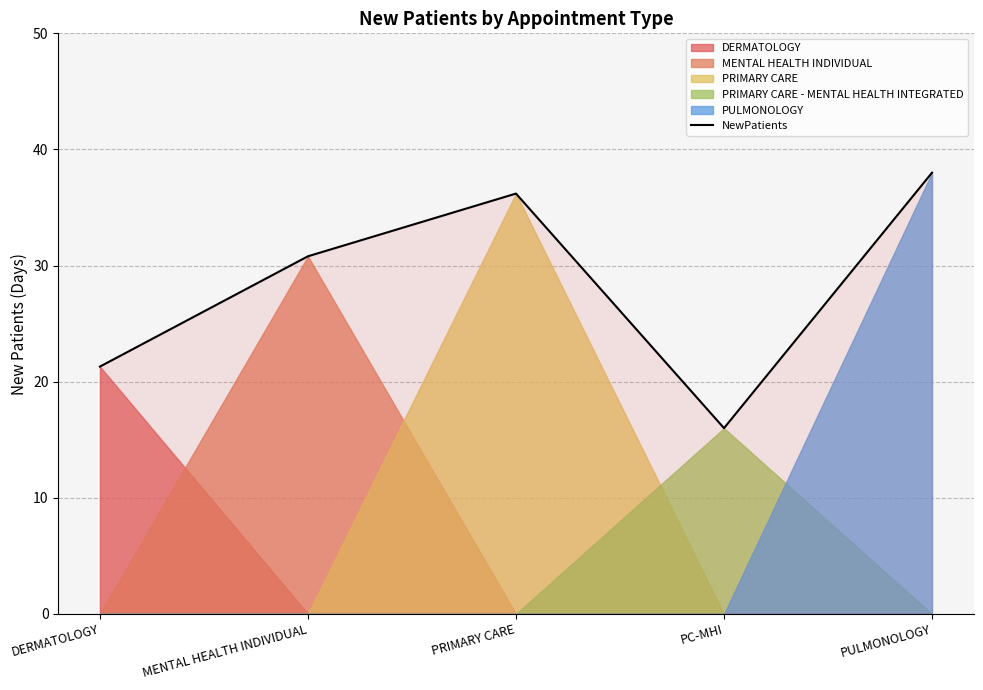

Where is the first local maximum?

PRIMARY CARE